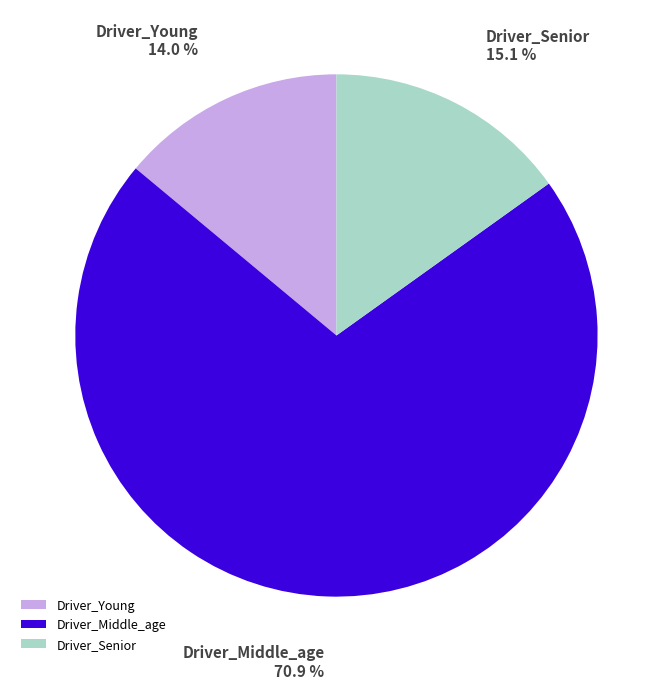

Which slice represents more than half of the pie?

Driver_Middle_age